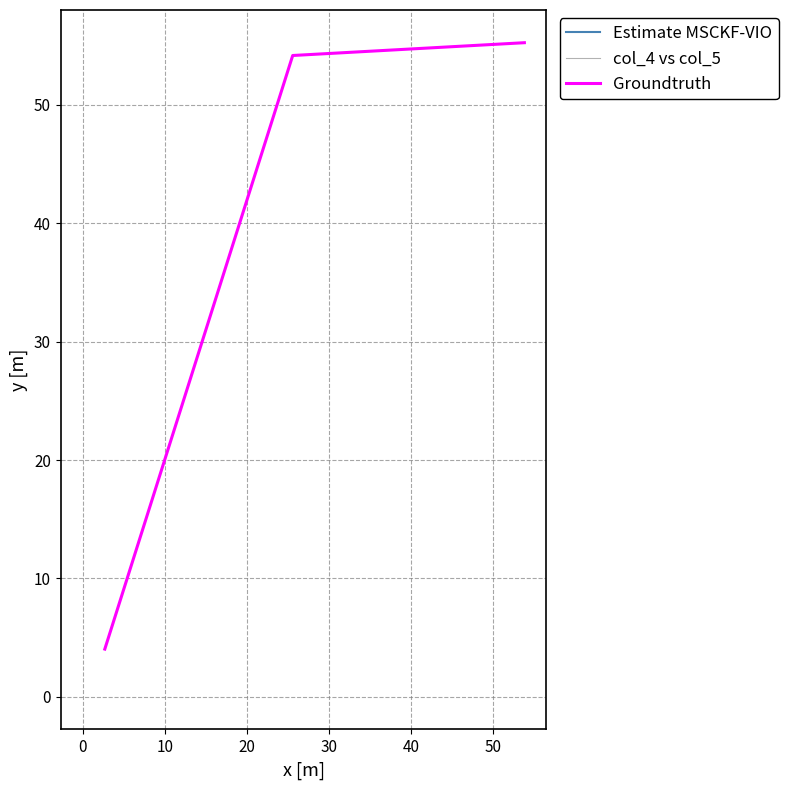

What is the maximum value for Groundtruth?

55.3